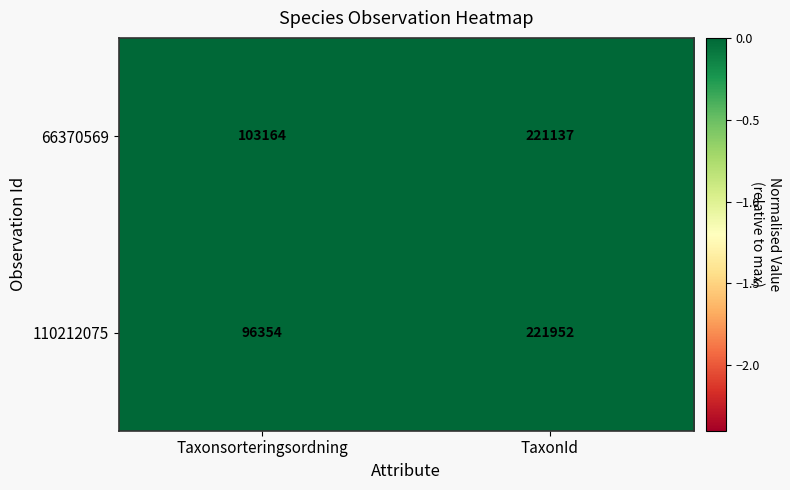

At which category is the sum across all series the highest?

TaxonId